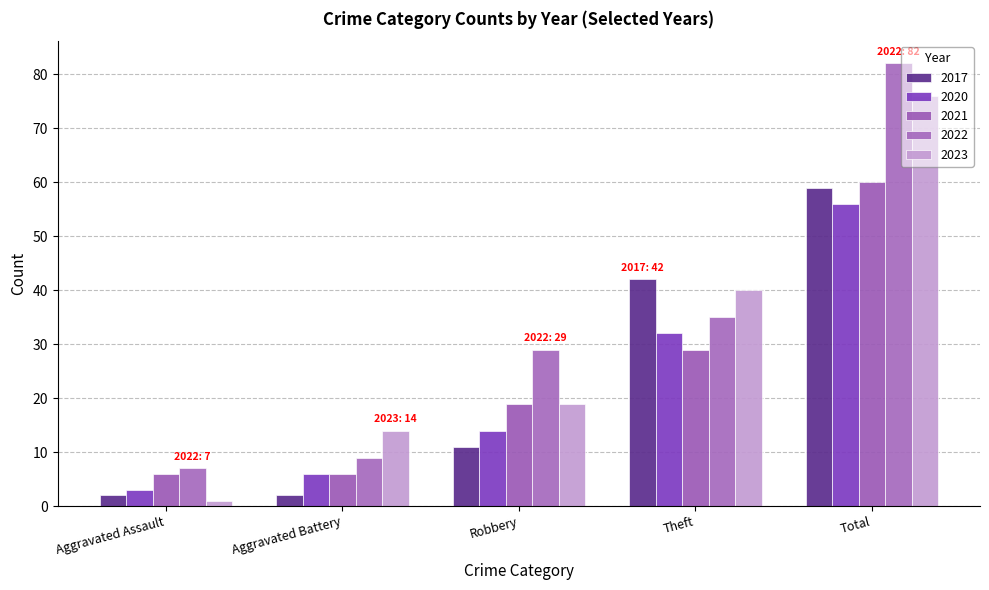

Which has a higher value, Total or Aggravated Assault?

Total